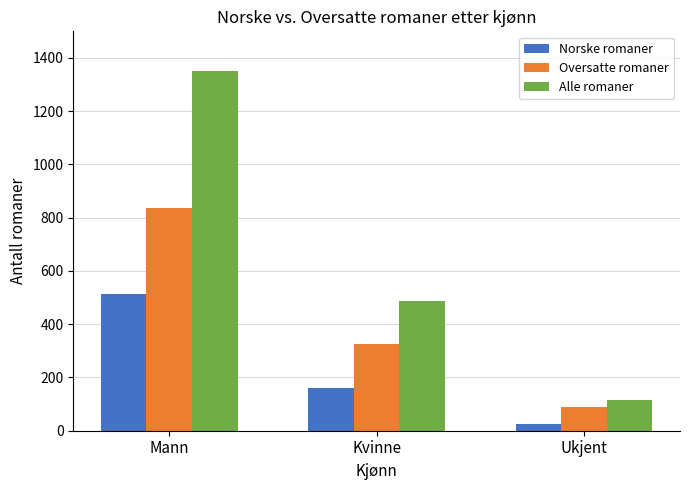

The Oversatte romaner series shows 369 at Mann. True or false?

False